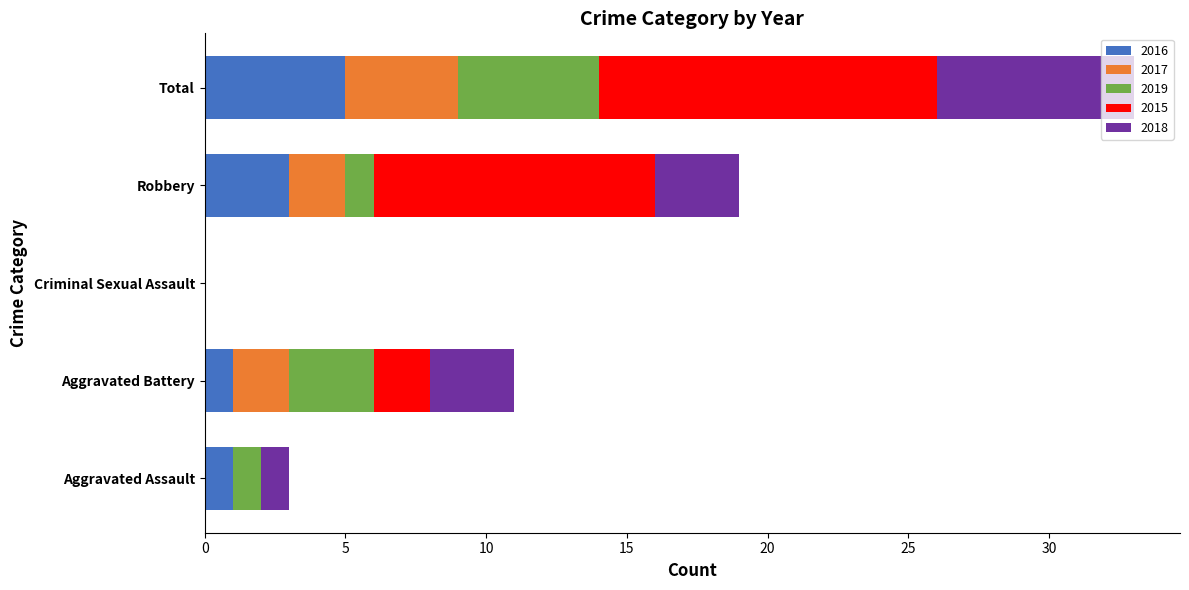

At which category is the sum across all series the highest?

Total